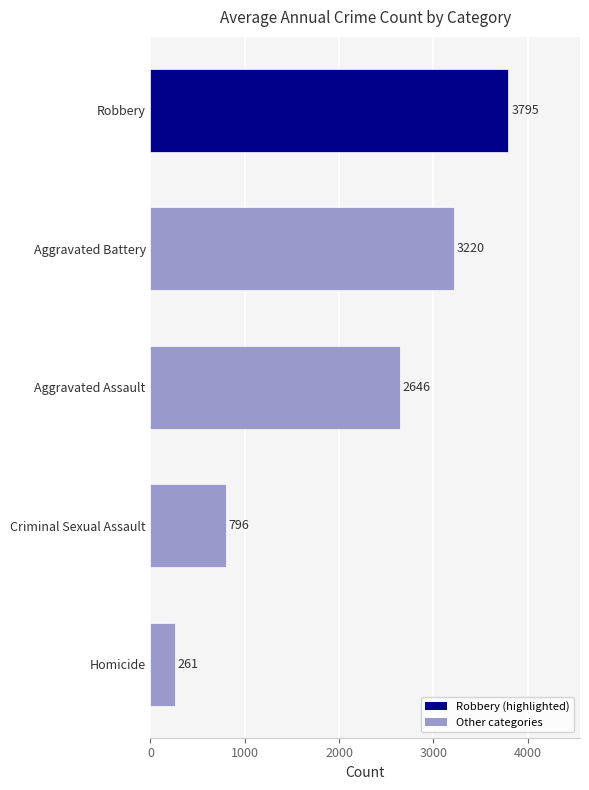

What is the sum of all values?

10718.0